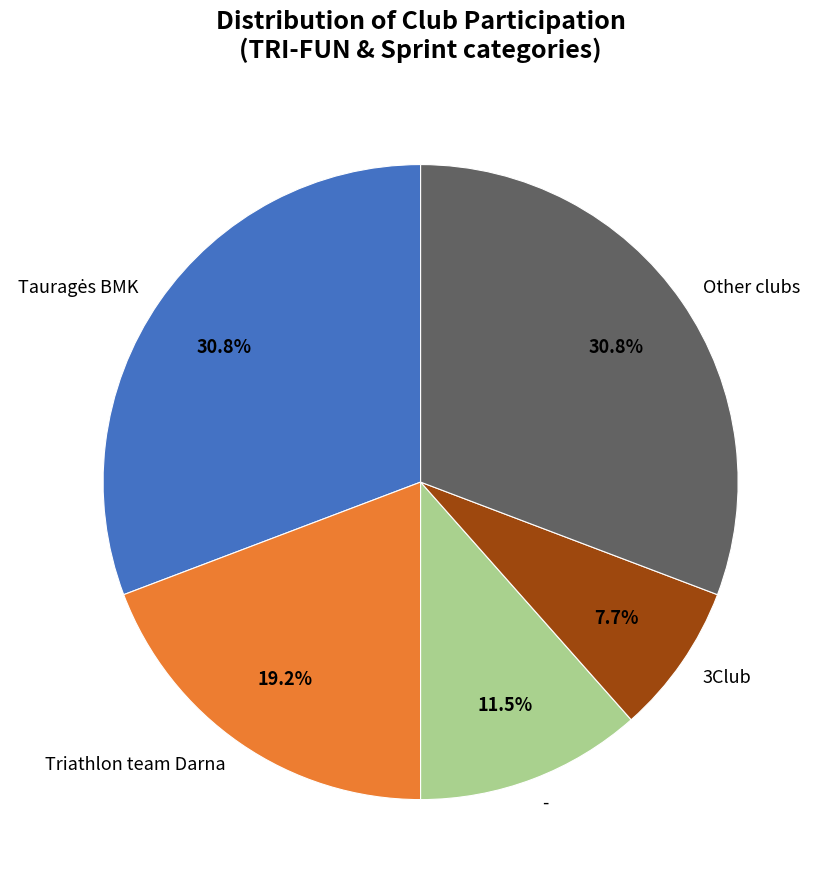

Which slice is the smallest?

3Club